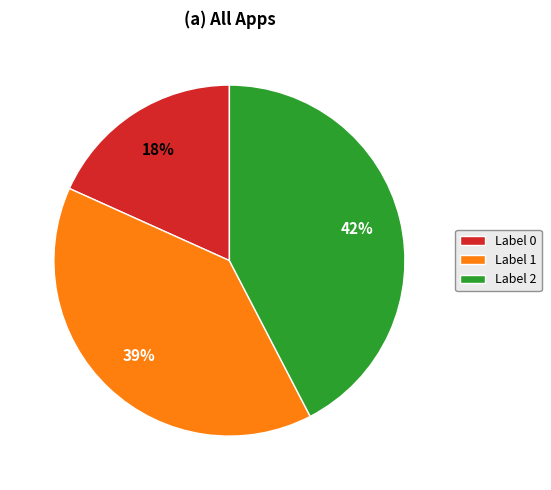

Is the sum of Label 0 and Label 2 greater than half?

Yes